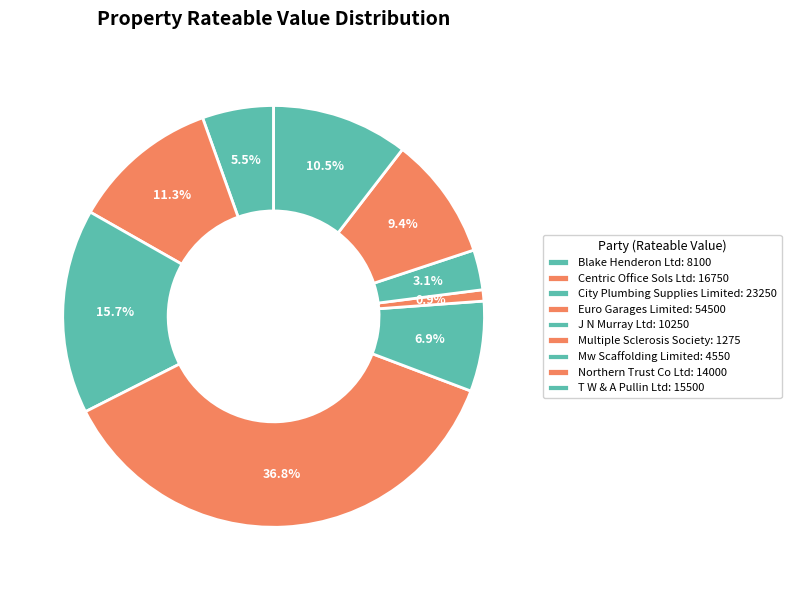

To the nearest percent, what percentage of the pie is Mw Scaffolding Limited?

3%